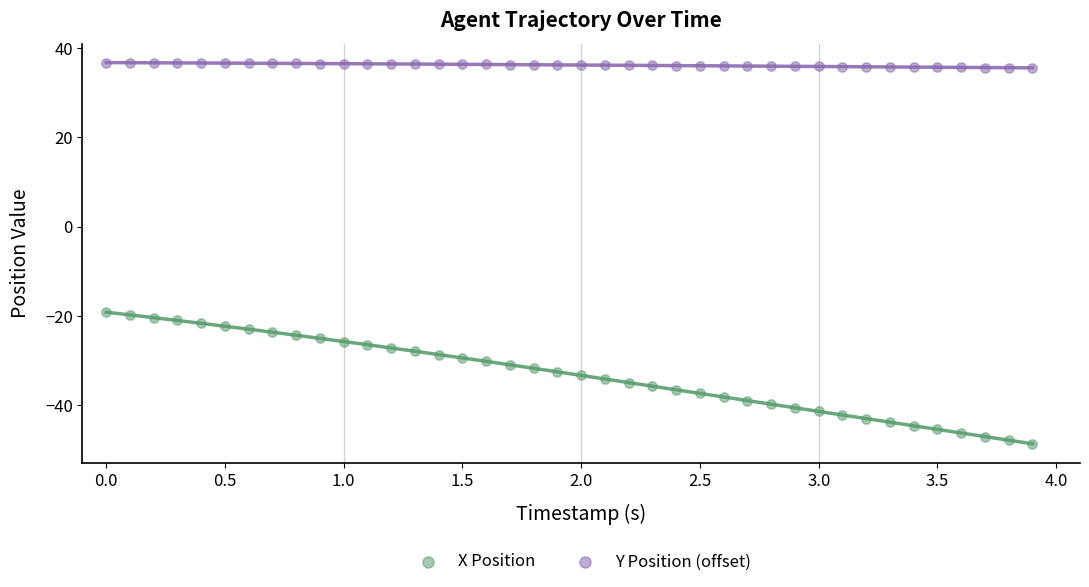

Which series reaches the minimum Y coordinate?

X Position